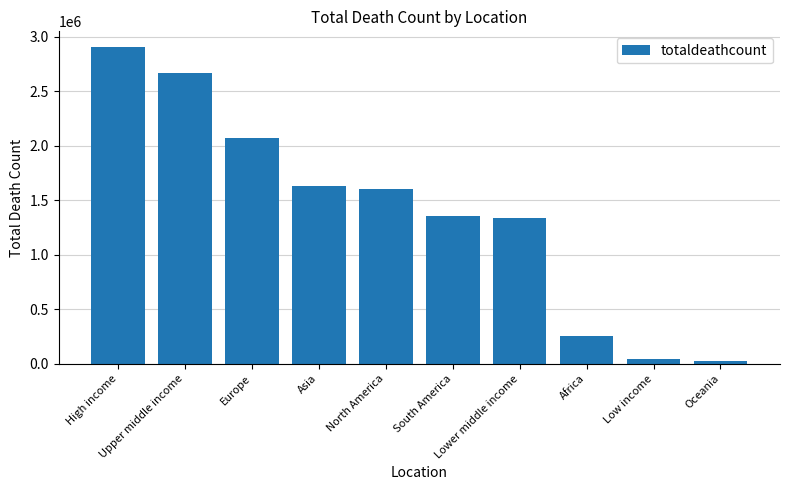

Count the number of data series in this chart.

1